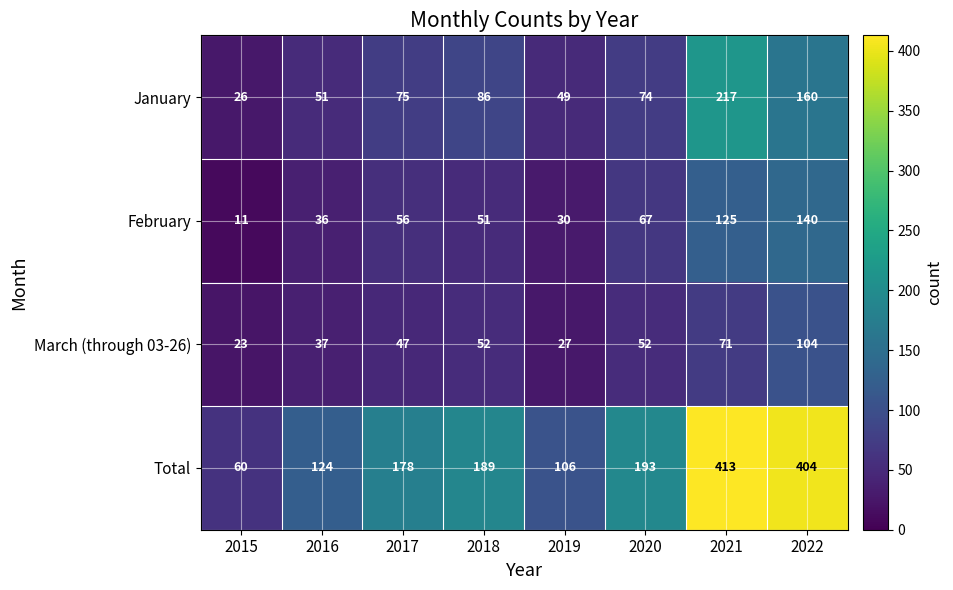

Count the March (through 03-26) values in the range 37 to 71.

5